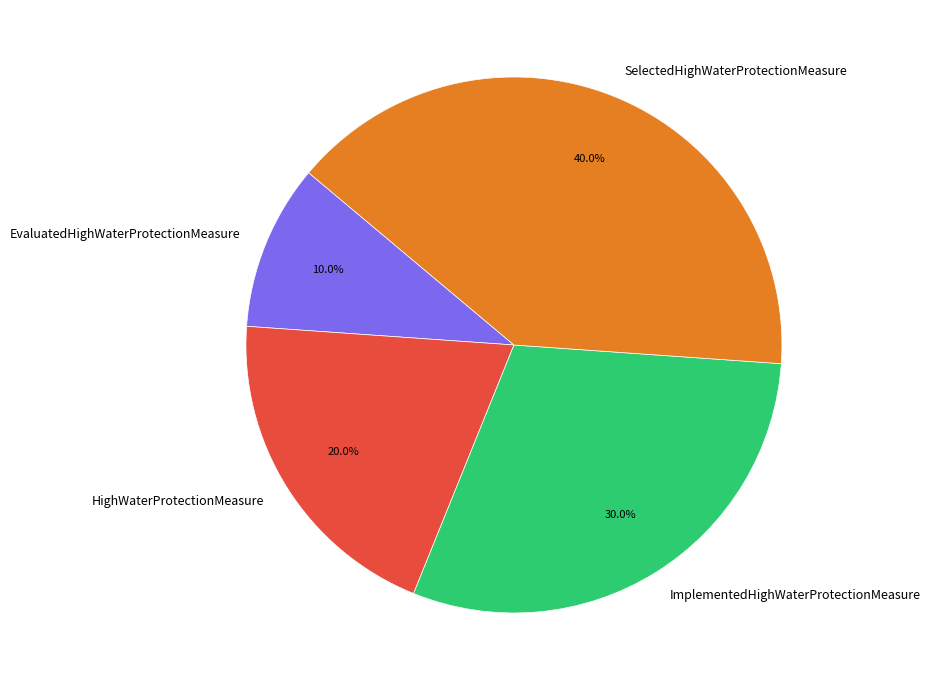

Which has a higher value, HighWaterProtectionMeasure or SelectedHighWaterProtectionMeasure?

SelectedHighWaterProtectionMeasure